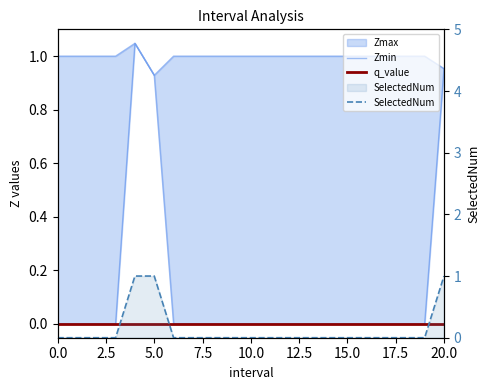

What is the label of the 10th point from the left?

9